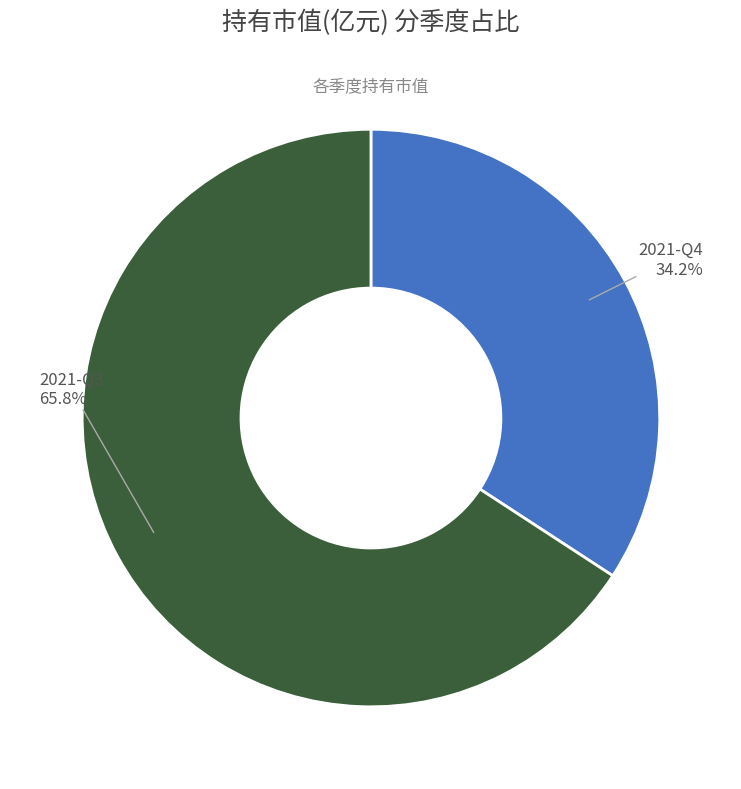

To the nearest percent, what is the average slice percentage?

50%